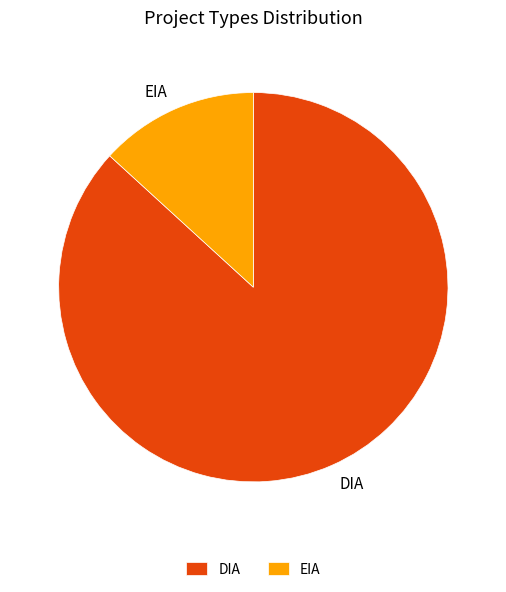

Is there a majority slice in this chart?

Yes